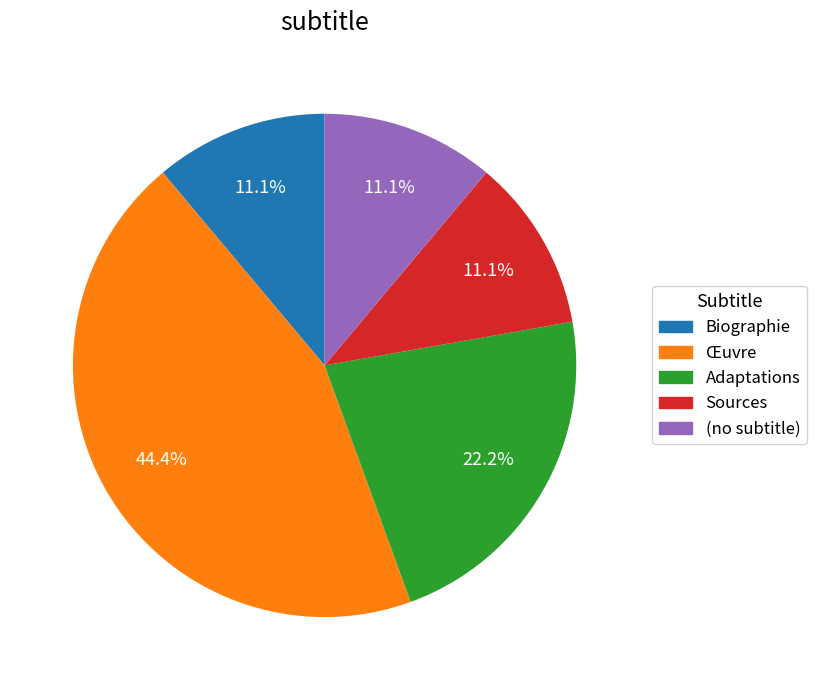

Approximately how many times larger is the value at Œuvre compared to Sources?

4.0